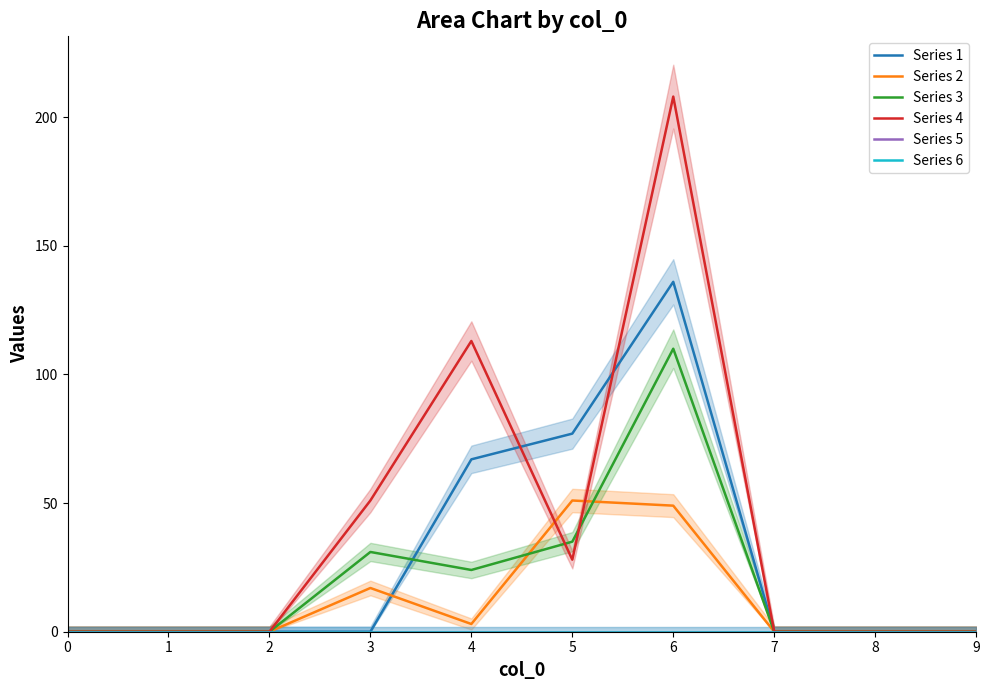

Rank the series by their maximum value, from lowest to highest.

Series 5, Series 6, Series 2, Series 3, Series 1, Series 4